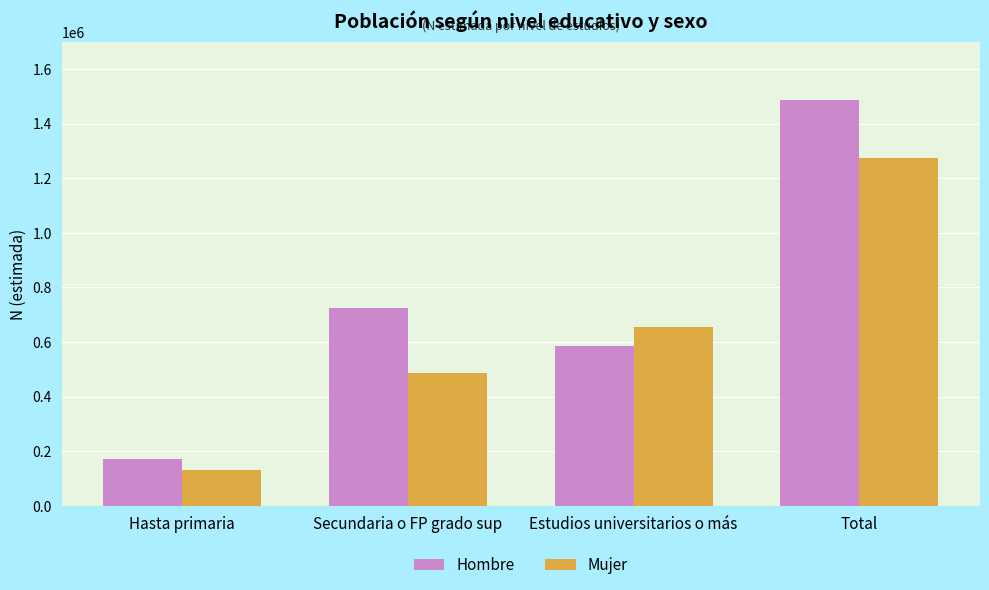

Does the chart contain stacked bars?

No